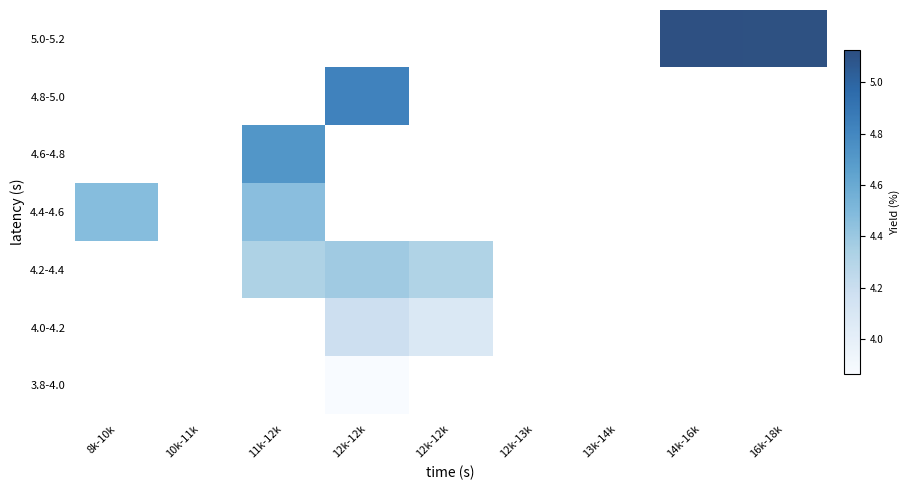

Rank the series by their maximum value, from highest to lowest.

3.8-4.0, 4.0-4.2, 4.2-4.4, 4.4-4.6, 4.6-4.8, 4.8-5.0, 5.0-5.2